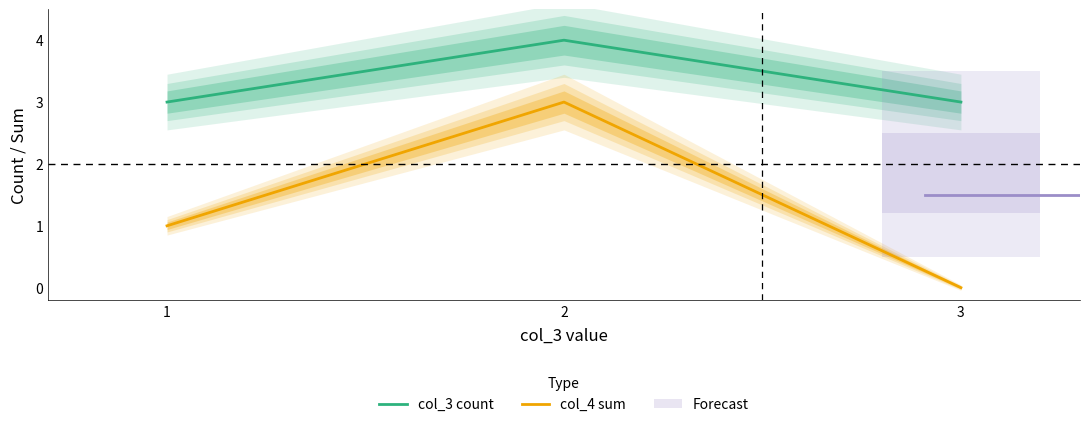

Which series has the largest range (max minus min)?

col_4 sum